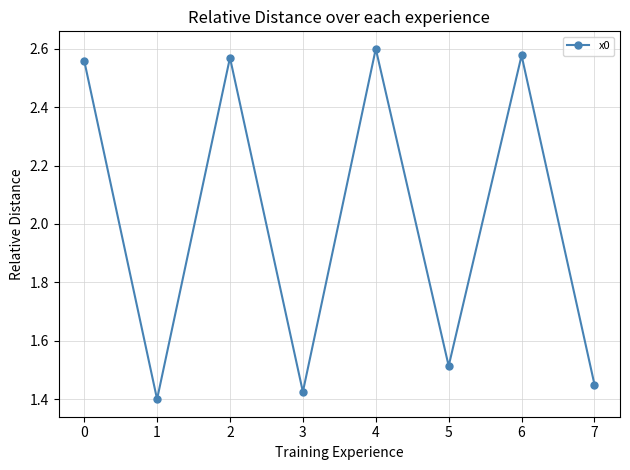

What is the difference between the second highest and second lowest values?

1.2